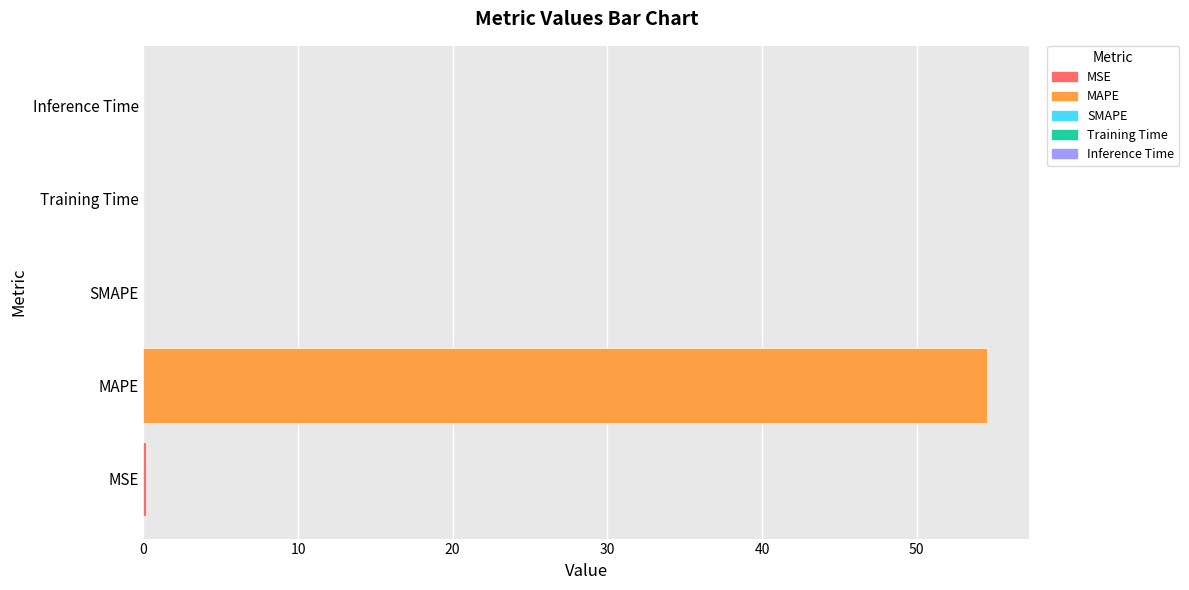

Does the chart contain stacked bars?

No